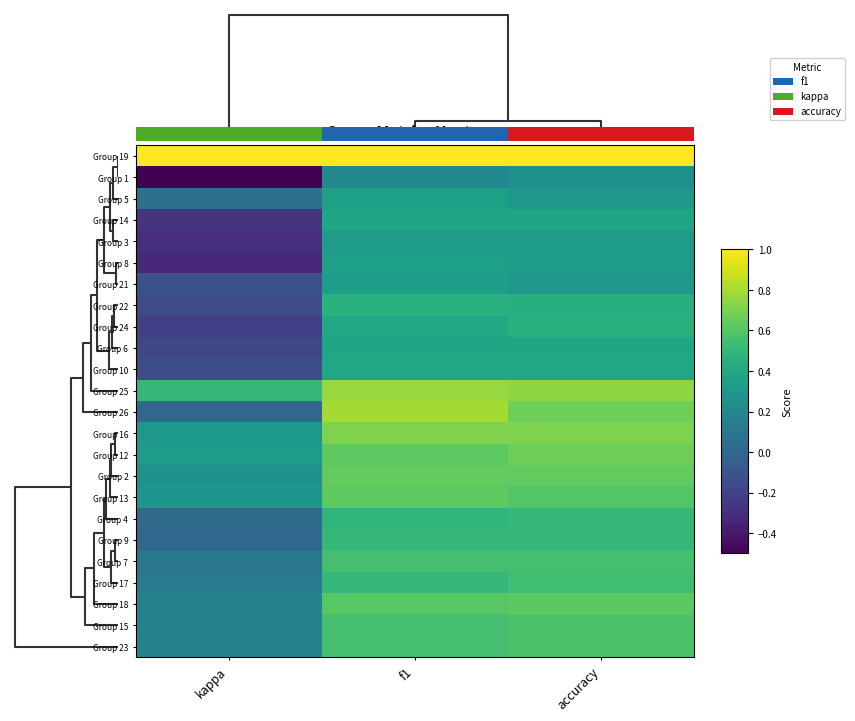

Reading right to left, extract all data points from this chart.

Group 19: accuracy=1.0	f1=1.0	kappa=1.0
Group 1: accuracy=0.2	f1=0.2	kappa=-0.5
Group 5: accuracy=0.3	f1=0.3	kappa=0.1
Group 14: accuracy=0.4	f1=0.4	kappa=-0.3
Group 3: accuracy=0.3	f1=0.3	kappa=-0.3
Group 8: accuracy=0.3	f1=0.3	kappa=-0.3
Group 21: accuracy=0.3	f1=0.3	kappa=-0.1
Group 22: accuracy=0.4	f1=0.5	kappa=-0.1
Group 24: accuracy=0.5	f1=0.4	kappa=-0.2
Group 6: accuracy=0.4	f1=0.4	kappa=-0.2
Group 10: accuracy=0.4	f1=0.4	kappa=-0.1
Group 25: accuracy=0.8	f1=0.8	kappa=0.5
Group 26: accuracy=0.7	f1=0.8	kappa=0.0
Group 16: accuracy=0.7	f1=0.7	kappa=0.3
Group 12: accuracy=0.7	f1=0.6	kappa=0.3
Group 2: accuracy=0.6	f1=0.6	kappa=0.3
Group 13: accuracy=0.6	f1=0.6	kappa=0.3
Group 4: accuracy=0.5	f1=0.5	kappa=0.0
Group 9: accuracy=0.5	f1=0.5	kappa=0.0
Group 7: accuracy=0.6	f1=0.6	kappa=0.1
Group 17: accuracy=0.5	f1=0.5	kappa=0.1
Group 18: accuracy=0.6	f1=0.6	kappa=0.2
Group 15: accuracy=0.6	f1=0.6	kappa=0.2
Group 23: accuracy=0.6	f1=0.6	kappa=0.2